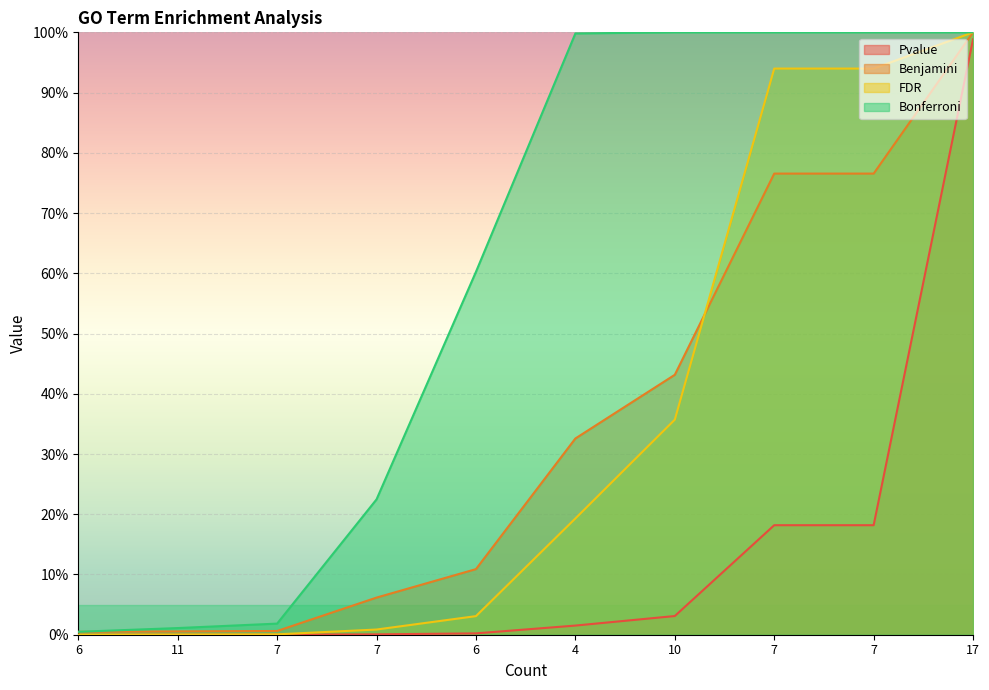

The Pvalue series shows 0.0 at 11. True or false?

False